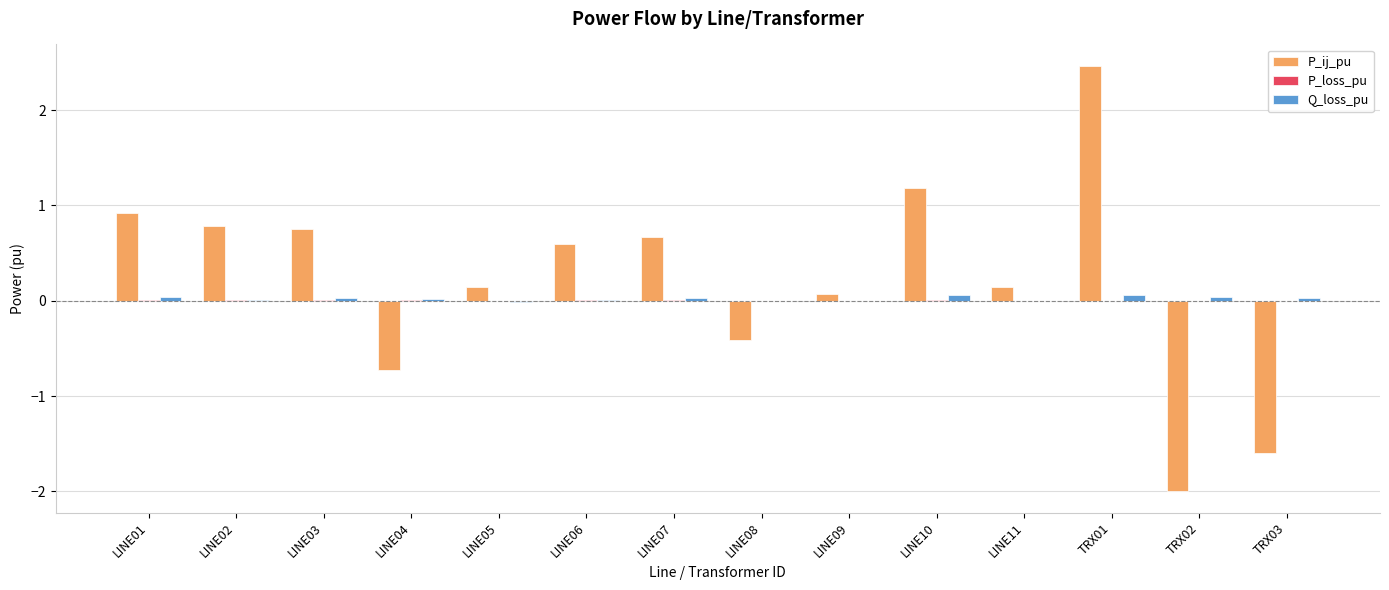

Is the value of P_ij_pu at LINE03 greater than the value of Q_loss_pu at LINE09?

Yes